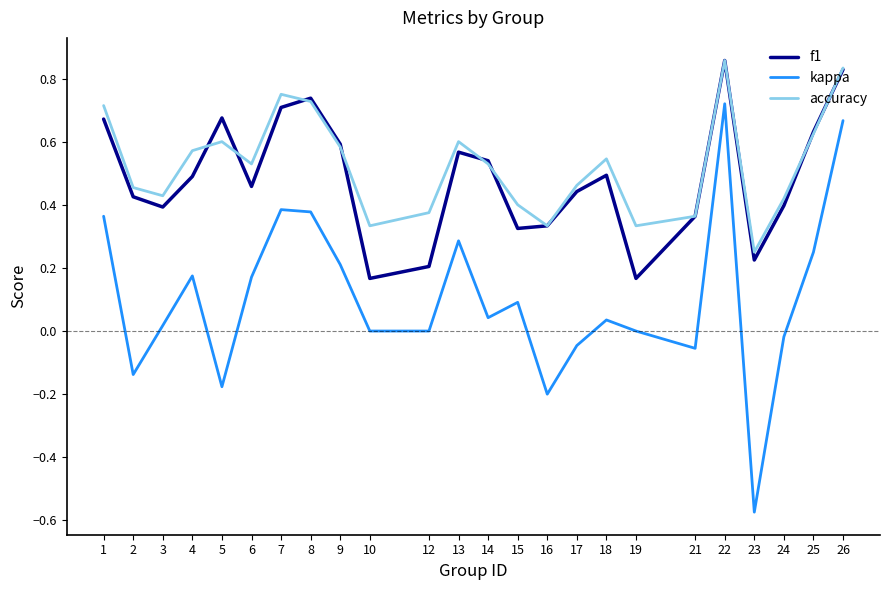

True or false: kappa and f1 cross at least once.

False